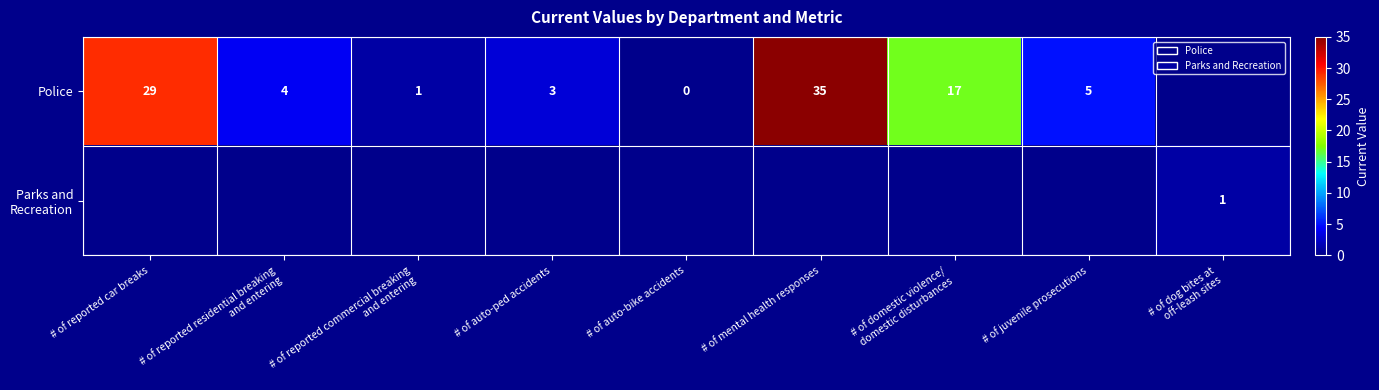

Is it true that Police equals 48 at # of reported car breaks?

False